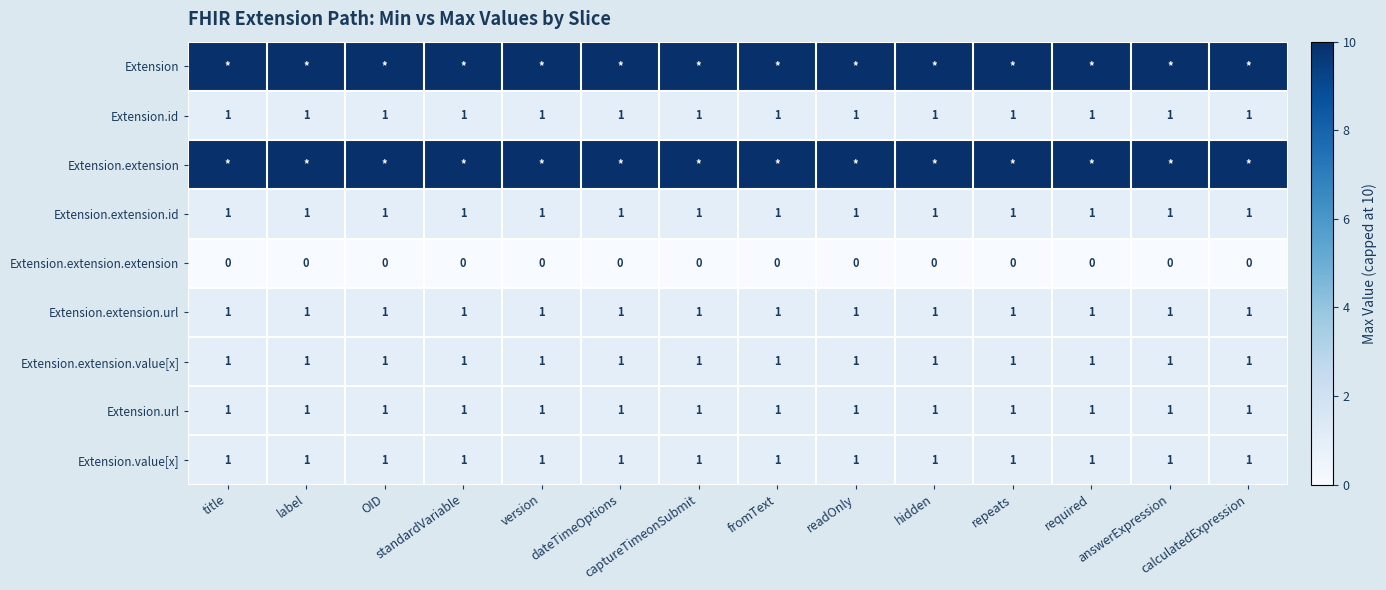

What is the sum of all Extension.extension.id values?

14